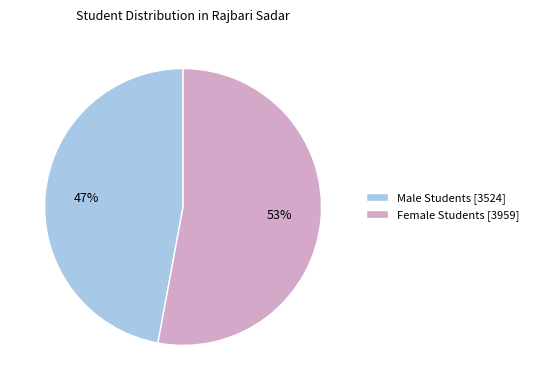

Is the sum of Male Students and Female Students greater than half?

Yes